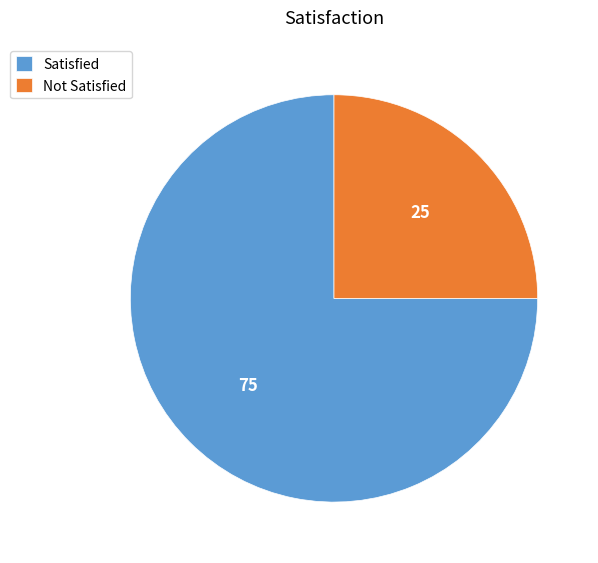

Combined, do Satisfied and Not Satisfied account for over 50%?

Yes